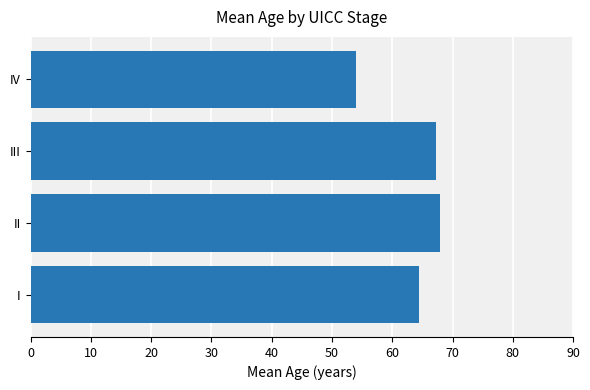

True or false: the data shows 64.5 at I.

True